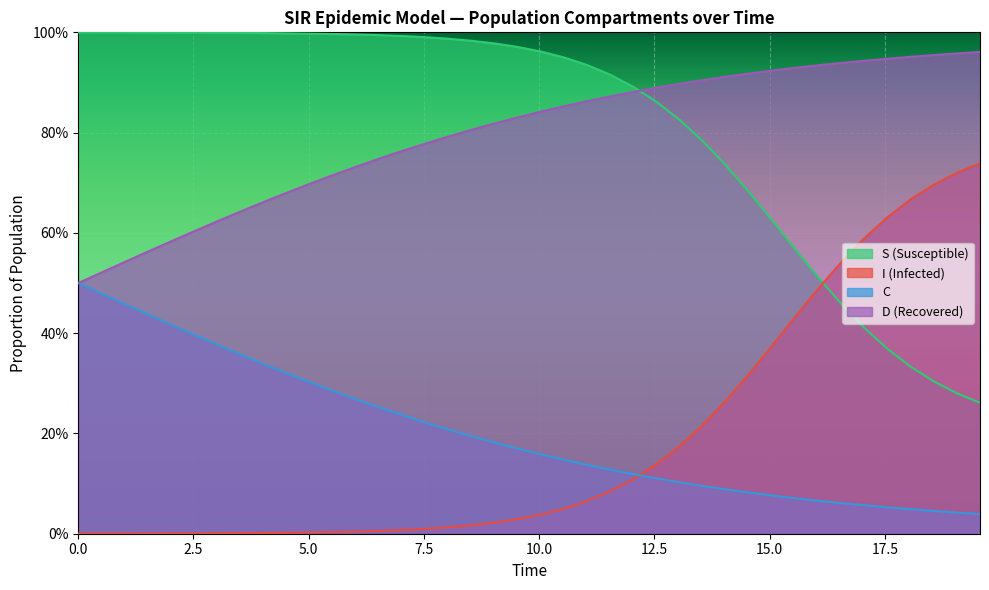

Which category has the highest value in the I series?

19.565217391304348